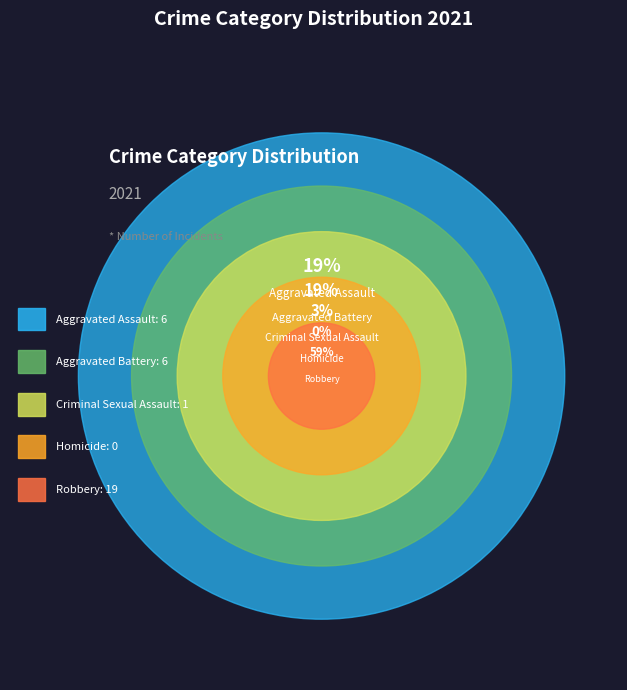

Which has a higher value, Homicide or Criminal Sexual Assault?

Criminal Sexual Assault